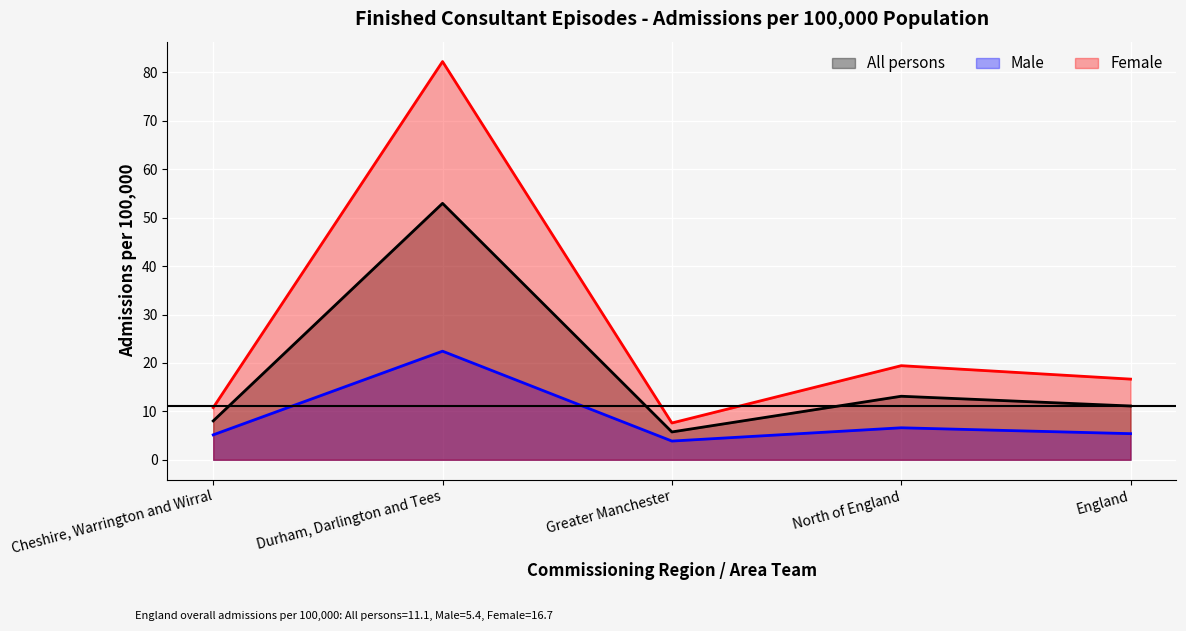

Reading right to left, transcribe all the data shown in this chart.

All persons: 11.1	13.1	5.7	53.0	8.0
Male: 5.4	6.6	3.9	22.4	5.1
Female: 16.7	19.4	7.6	82.2	10.8